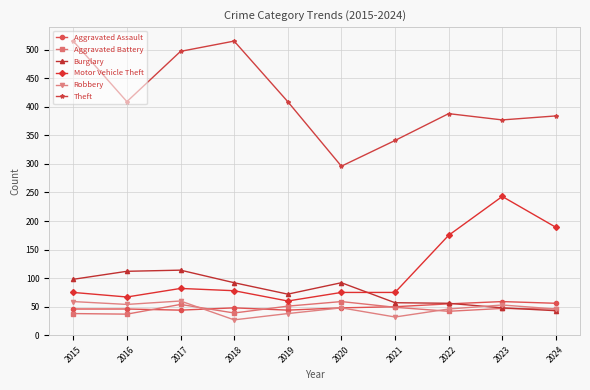

What is the difference between the highest and lowest values at 2018?

488